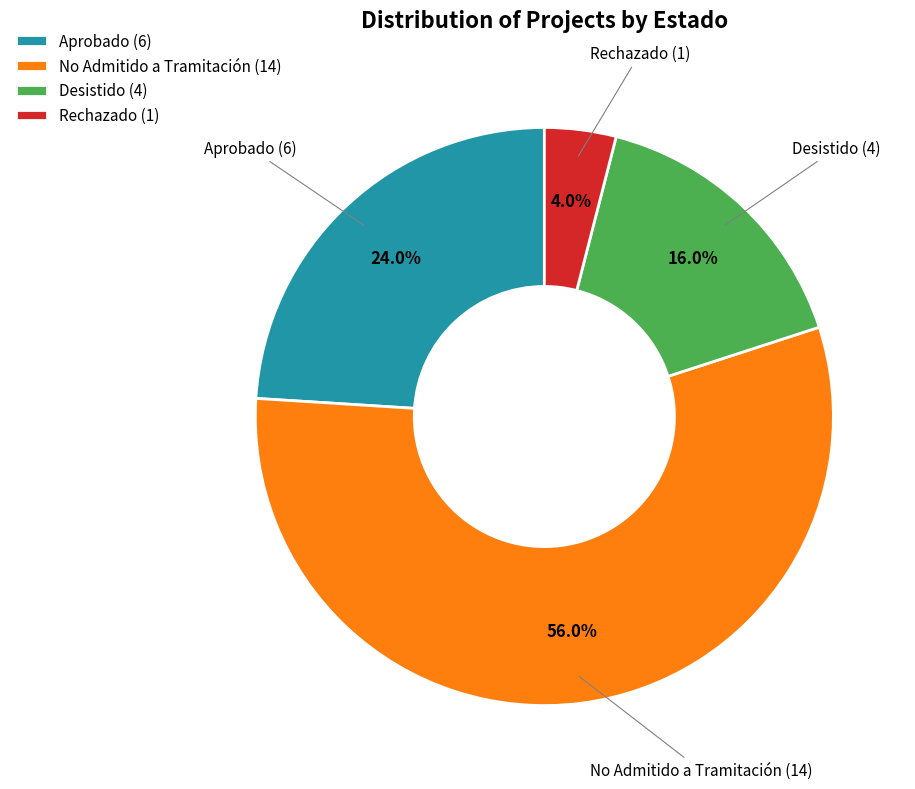

Count the number of slices in the pie.

4